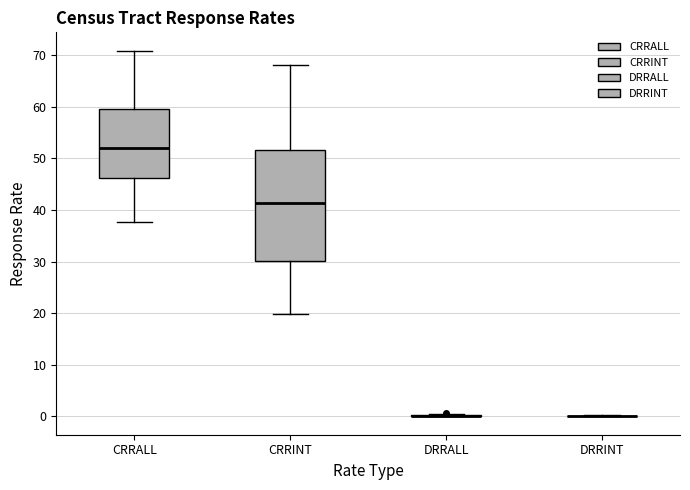

Reading left to right, read every box against the y-axis: the position of its median line, the range the box covers, and the ends of its whiskers. The values are not printed on the chart, so give them approximately, as read against the axis.

CRRALL: median 52, box 46 to 60, whiskers 38 to 71
CRRINT: median 41, box 30 to 52, whiskers 20 to 68
DRRALL: box collapsed to a line at 0, whiskers 0 to 1
DRRINT: box collapsed to a line at 0, whiskers 0 to 0